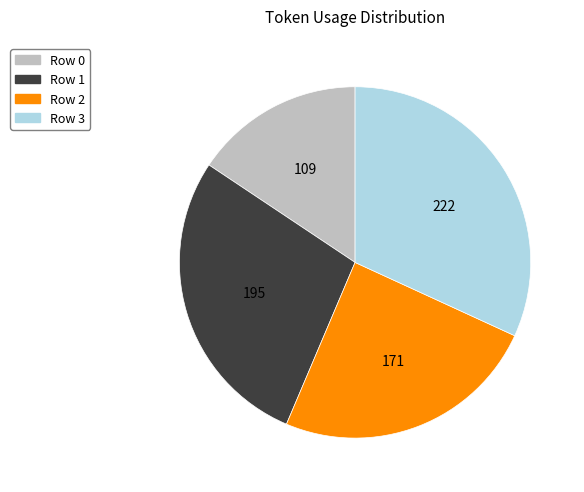

Does Row 0 represent more than half of the total?

No